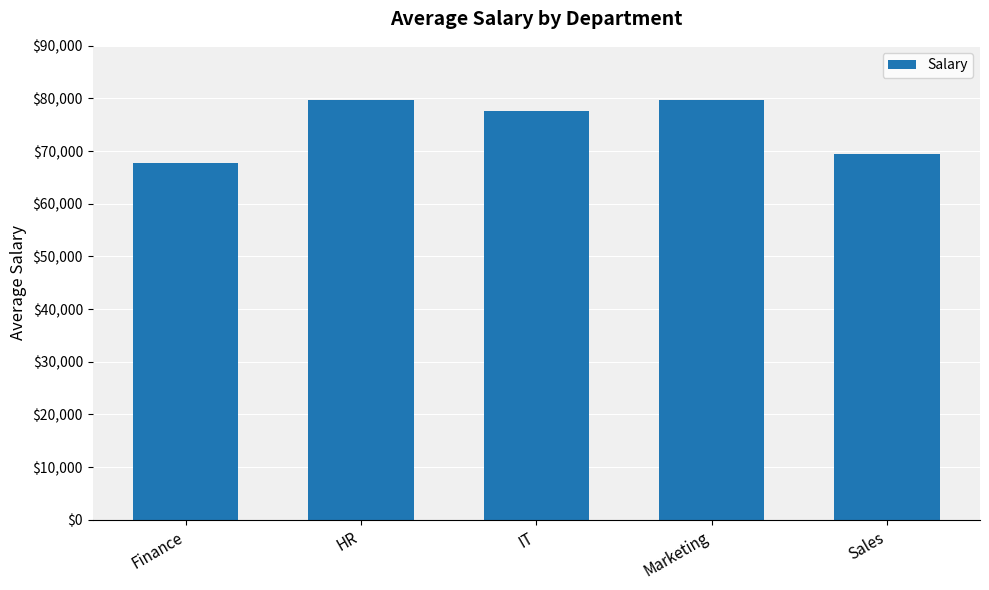

What position from the left is Marketing?

4